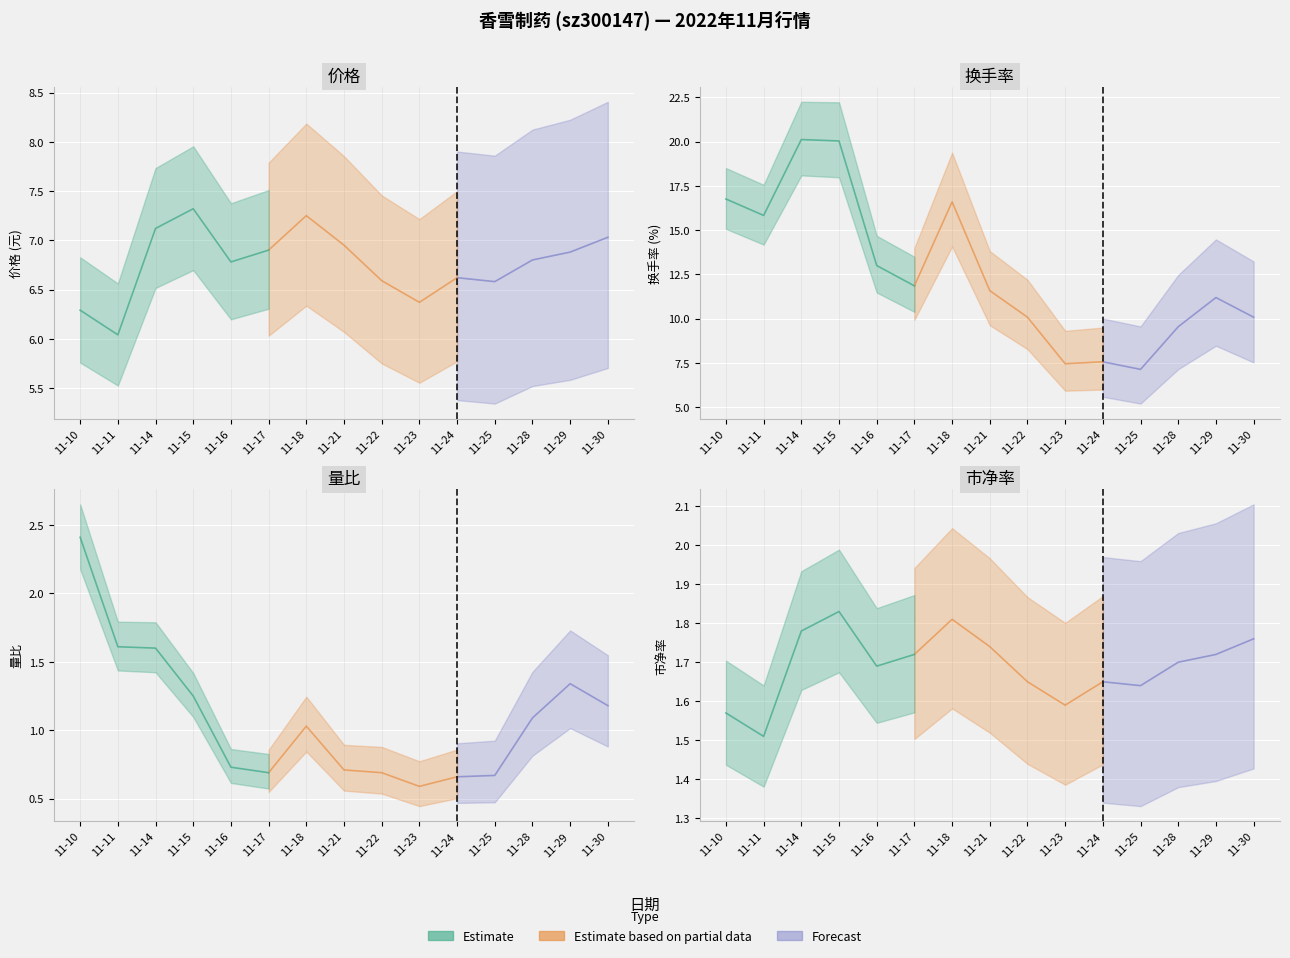

What is the maximum value for 换手率?

20.1